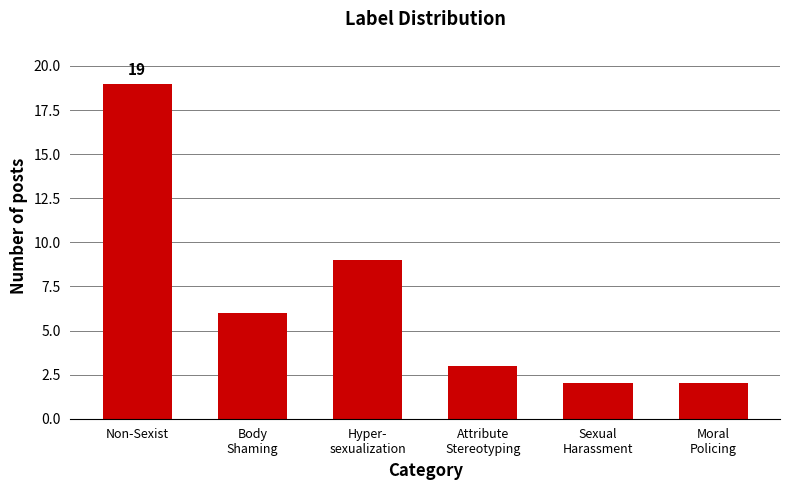

What is the minimum value shown in the chart?

2